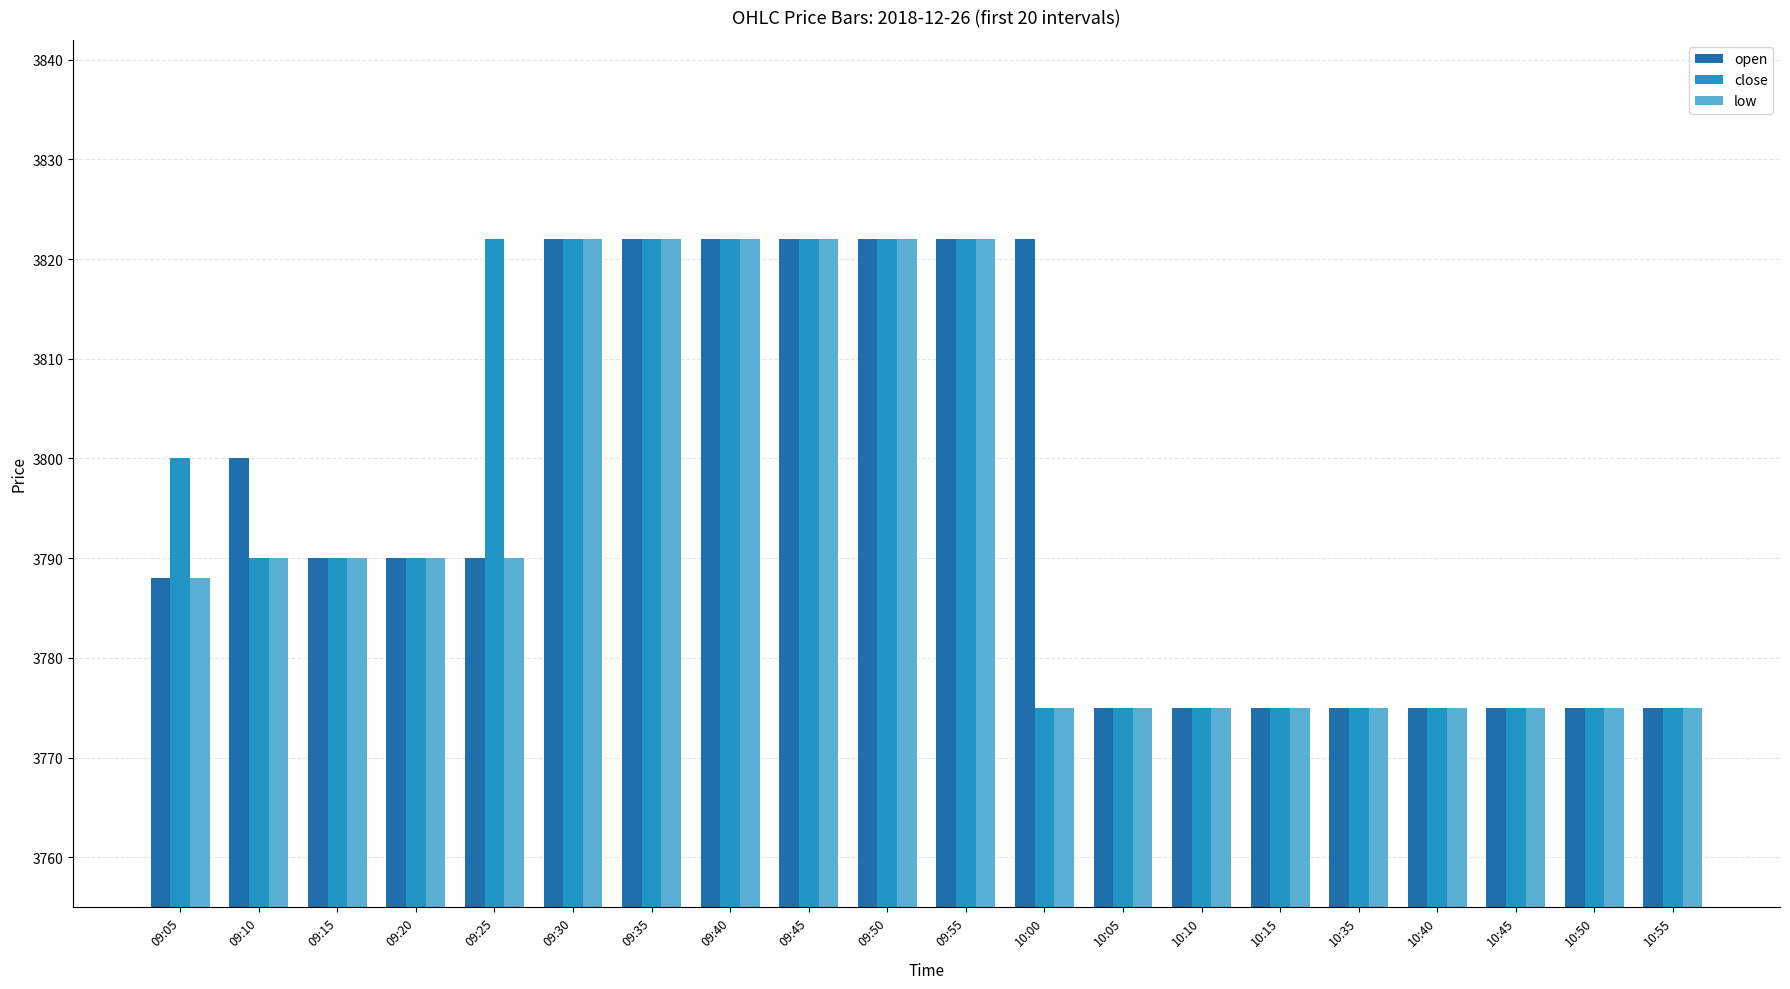

At which label does open first exceed 3790?

09:10